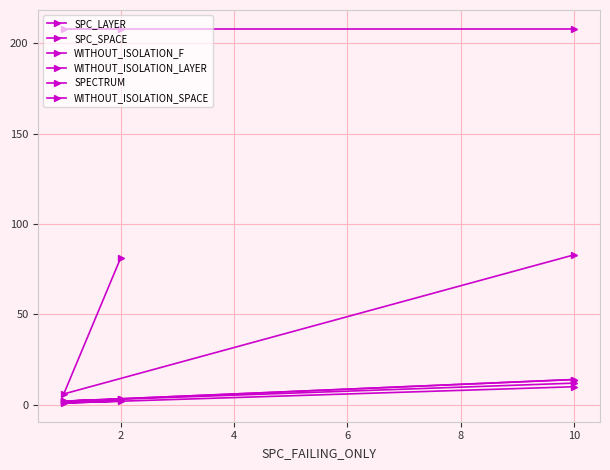

True or false: WITHOUT_ISOLATION_LAYER has a value of 22 at 10.

False